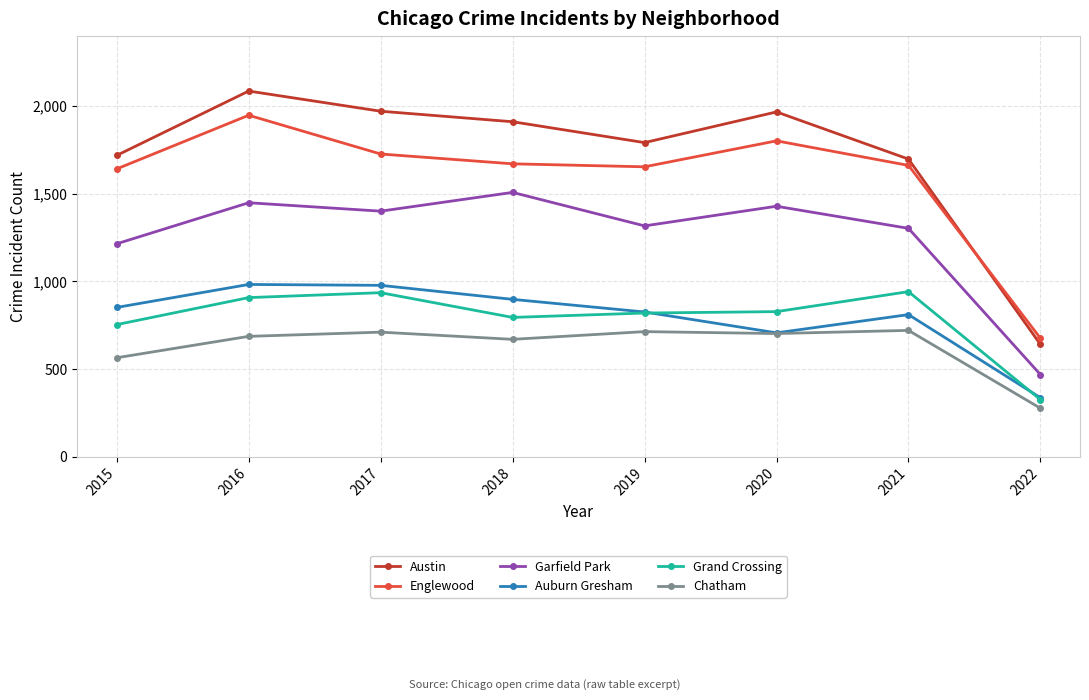

What is the difference between the second highest and minimum values in the Auburn Gresham series?

641